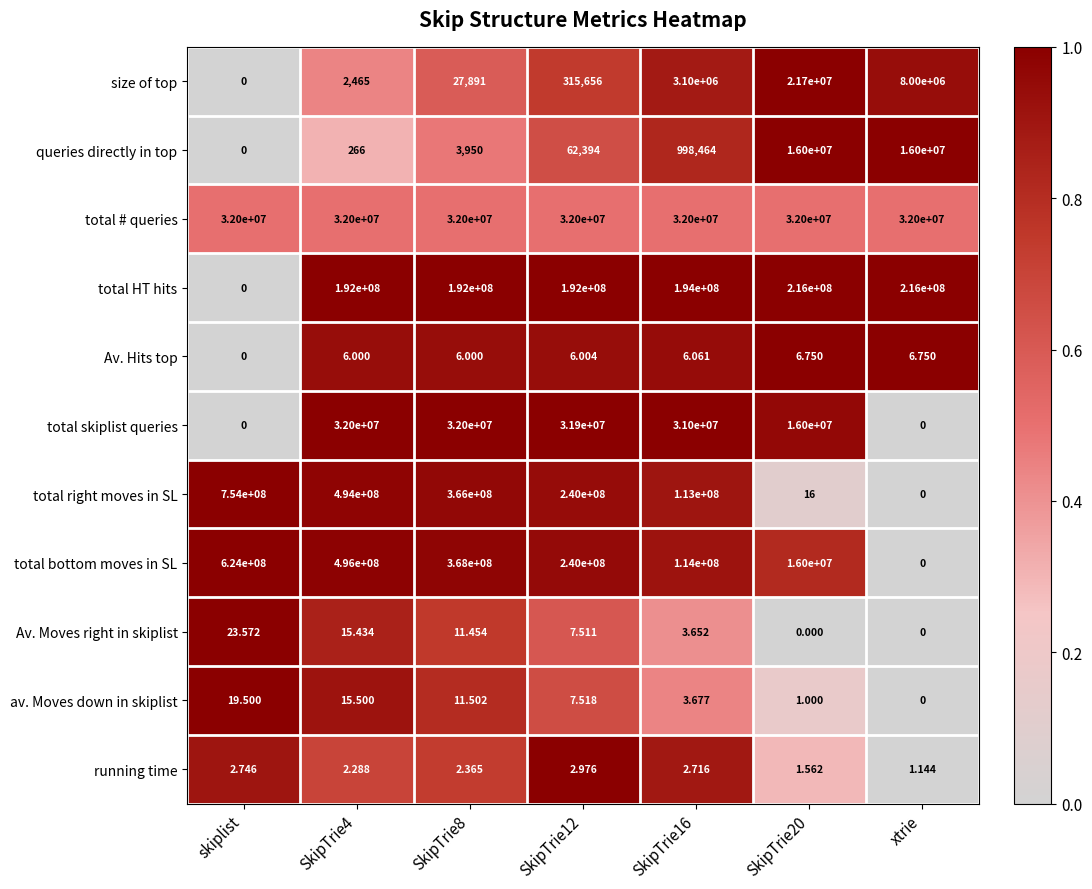

At which category does the chart reach its peak across all series?

skiplist